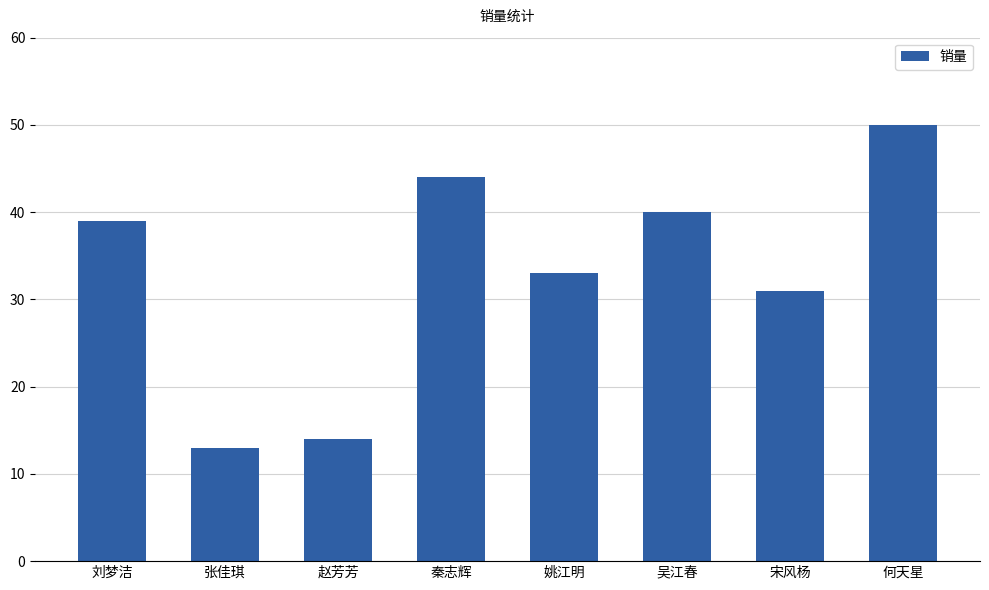

What is the label of the 1st bar from the right?

何天星